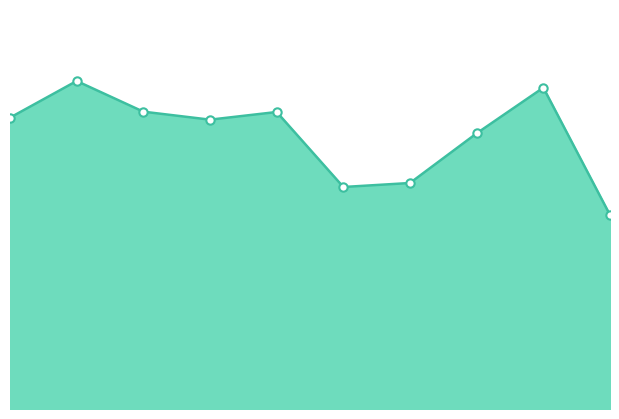

Reading right to left, list all the values displayed in this chart.

9=582	8=964	7=827	6=678	5=666	4=891	3=868	2=892	1=984	0=874